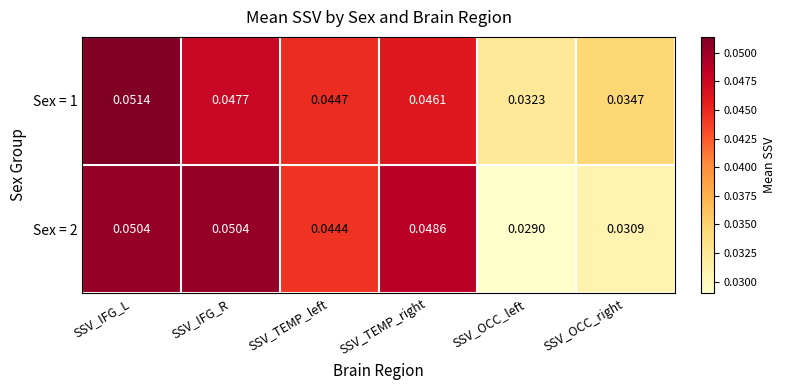

At which label is Sex = 2 closest to 0?

SSV_OCC_left